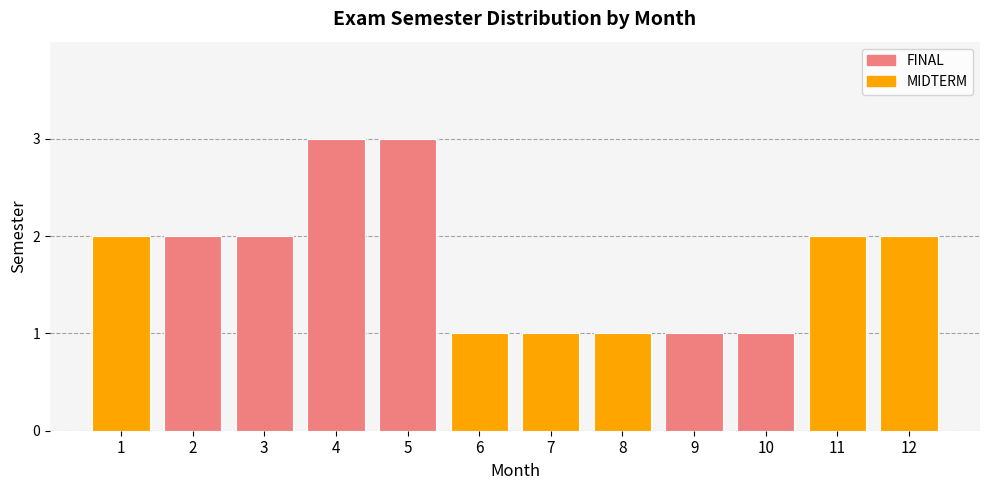

What is the sum of the values at 12 and 5?

5